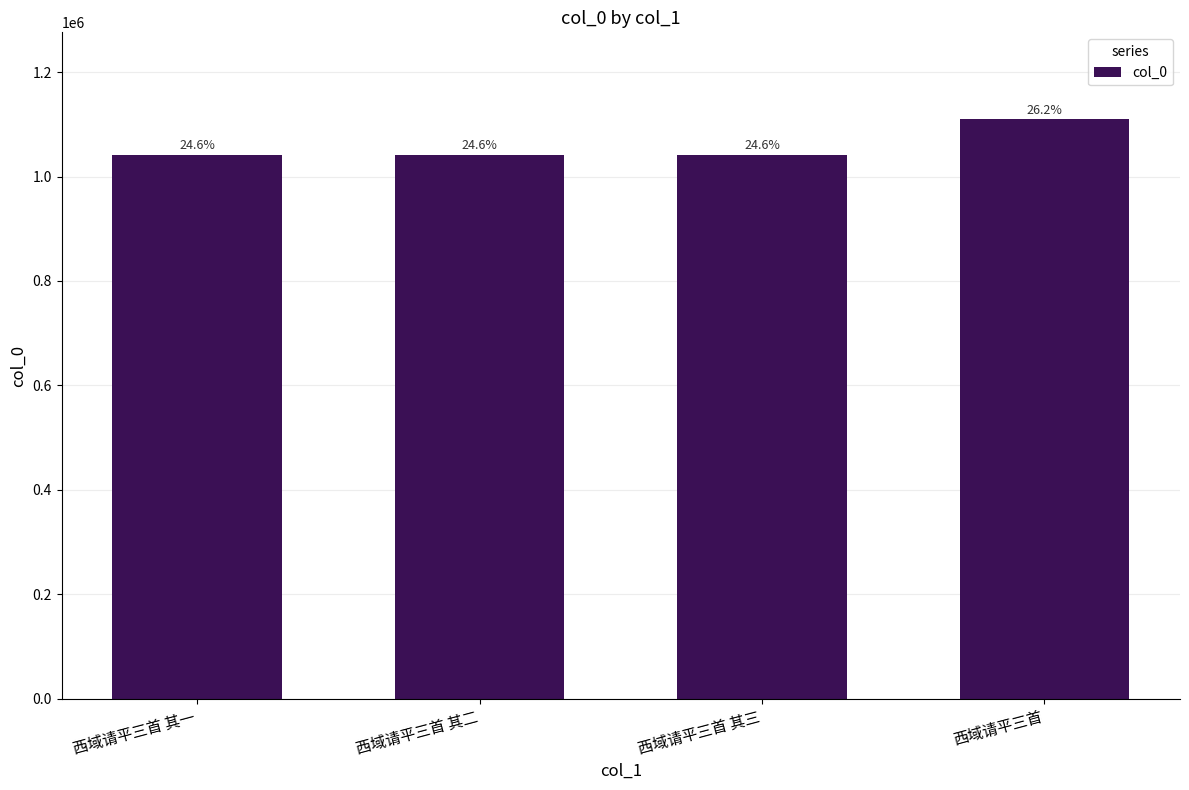

The value at 西域请平三首 其三 is 1629359. True or false?

False